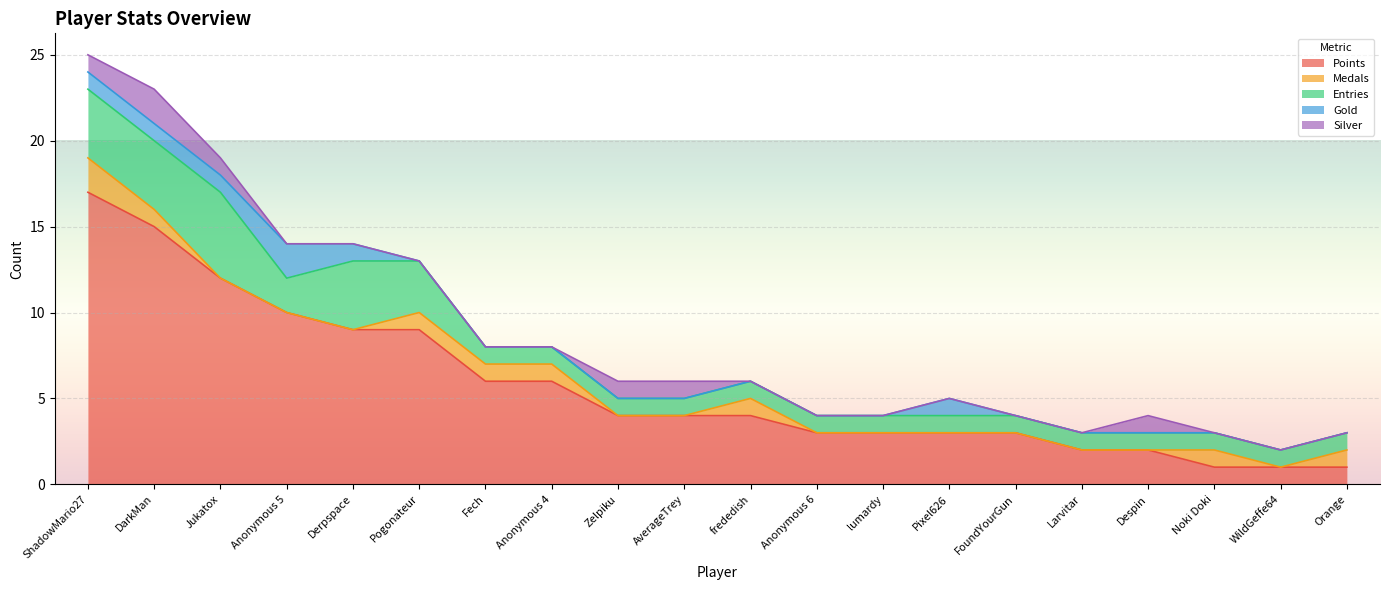

What is the label of the 17th point from the left?

Despin